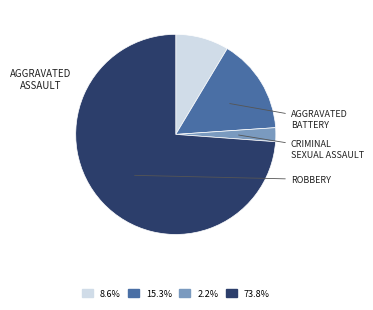

Is there any slice that represents more than half of the pie?

Yes